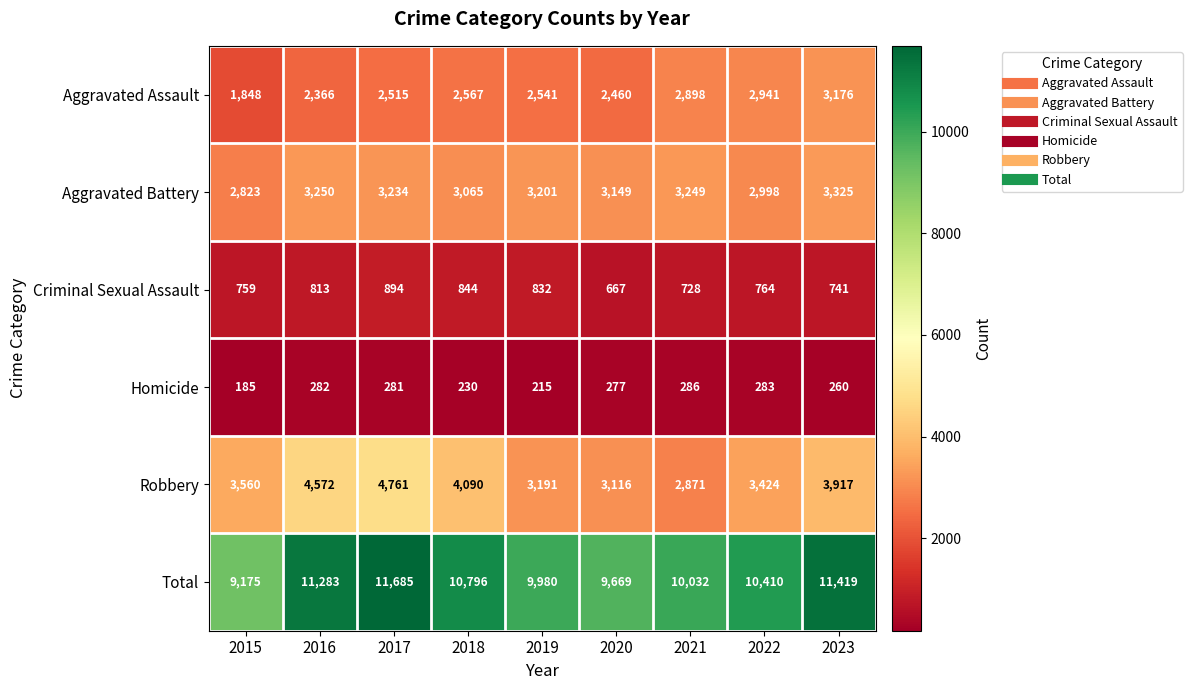

What is the average value of the Total series?

10494